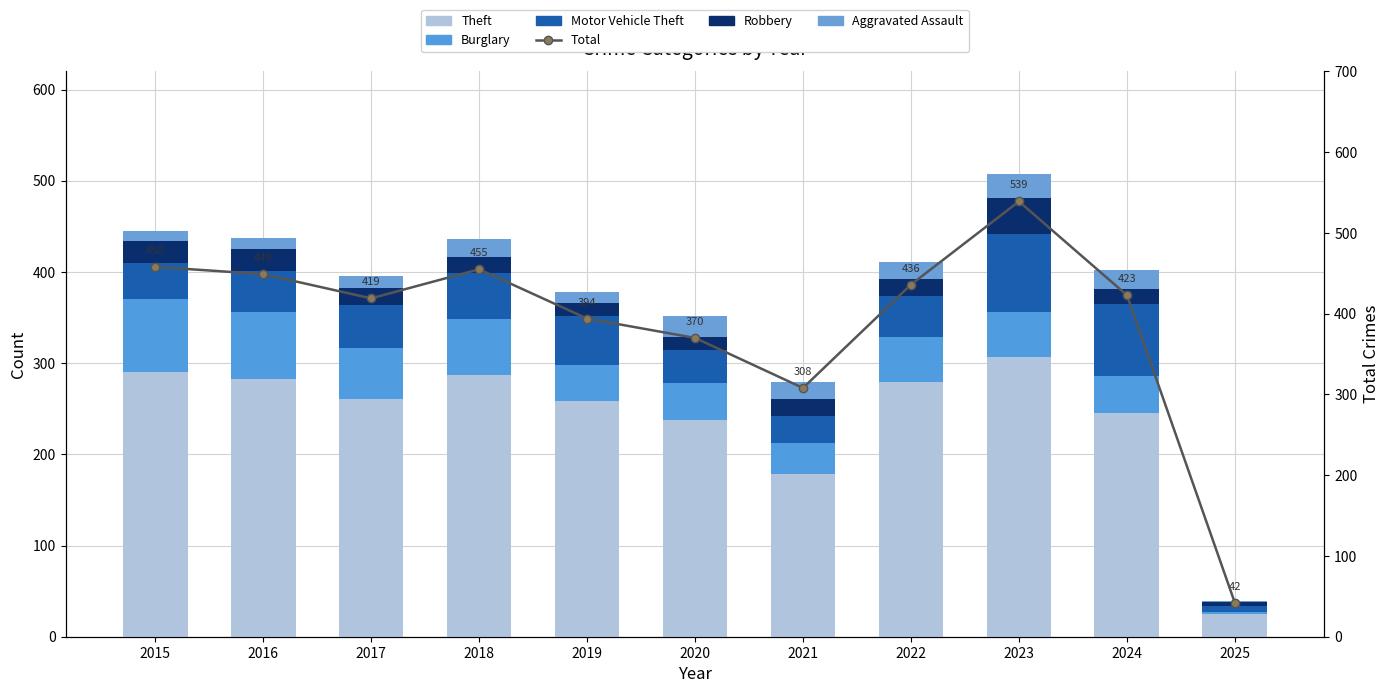

Which series has the widest spread of values?

Total